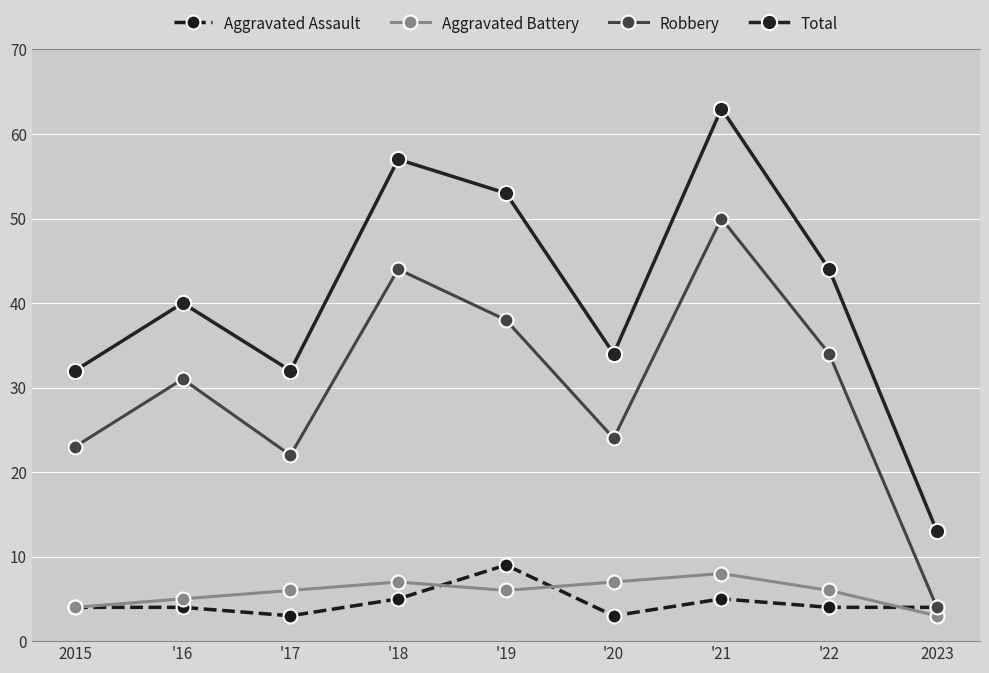

Rank the series at '19 from lowest to highest value.

Aggravated Battery, Aggravated Assault, Robbery, Total